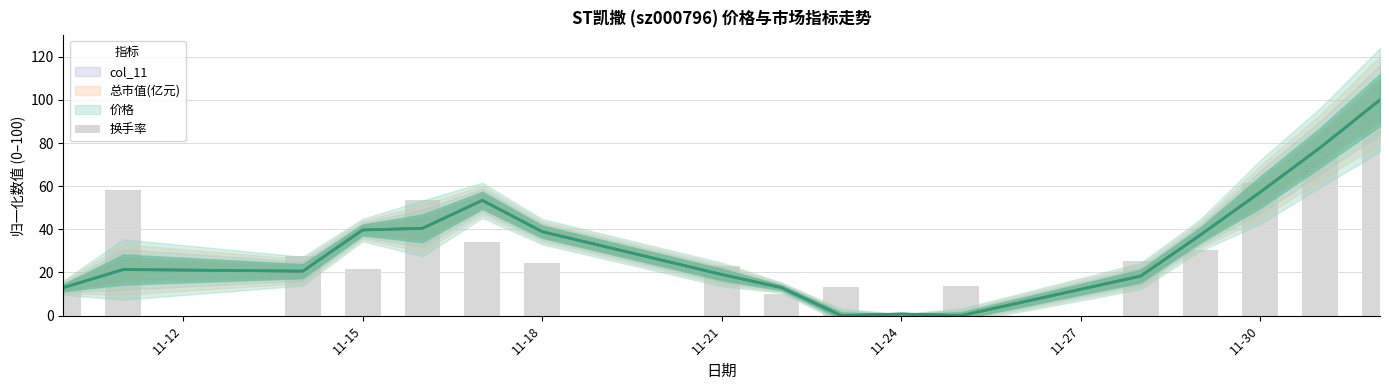

Are the bars grouped side by side (vs. stacked)?

No